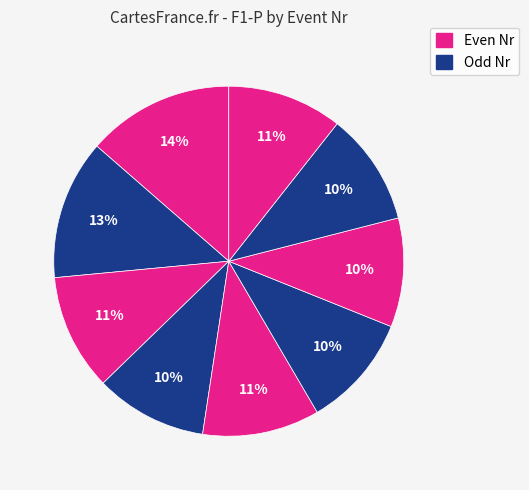

How many slices are in this pie chart?

9